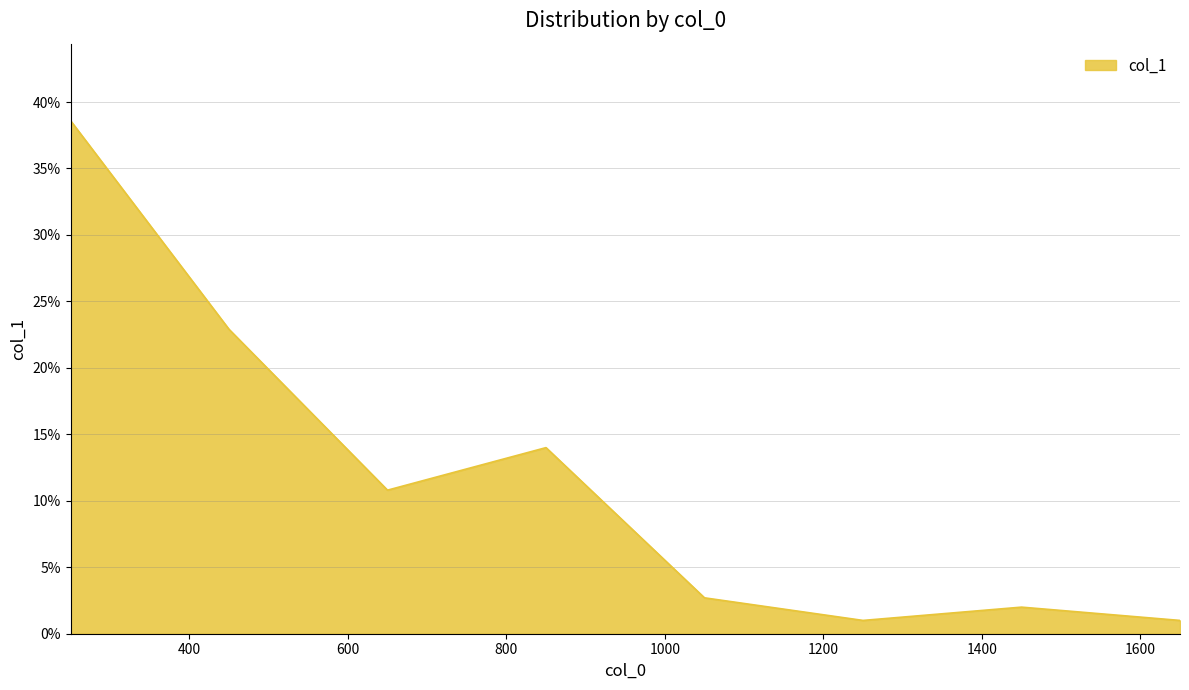

What is the smallest value displayed?

1.0